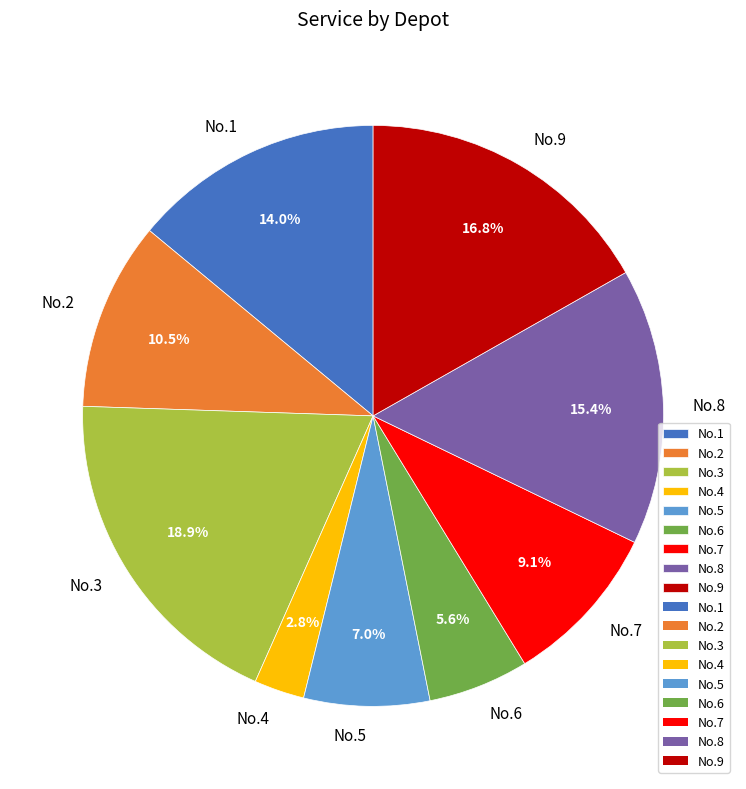

To the nearest percent, what is the average slice percentage?

11%